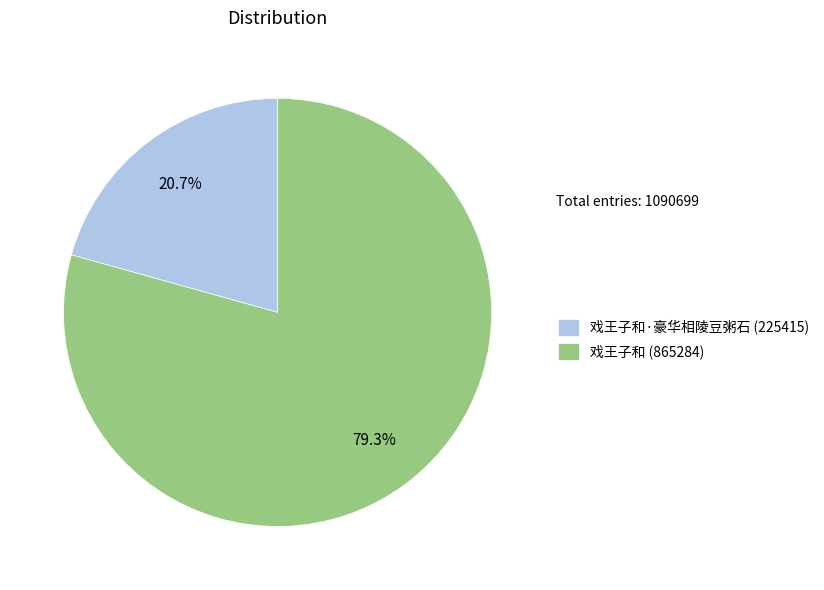

Is there a majority slice in this chart?

Yes